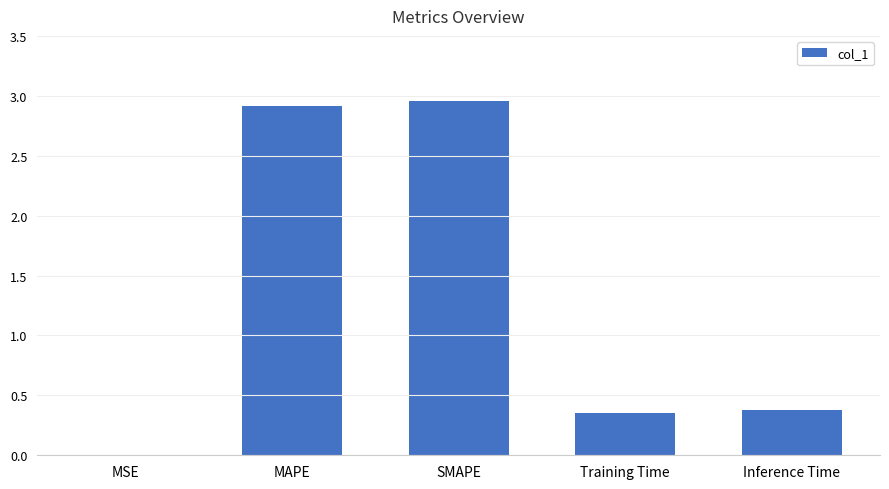

At which category does the chart reach its peak across all series?

SMAPE